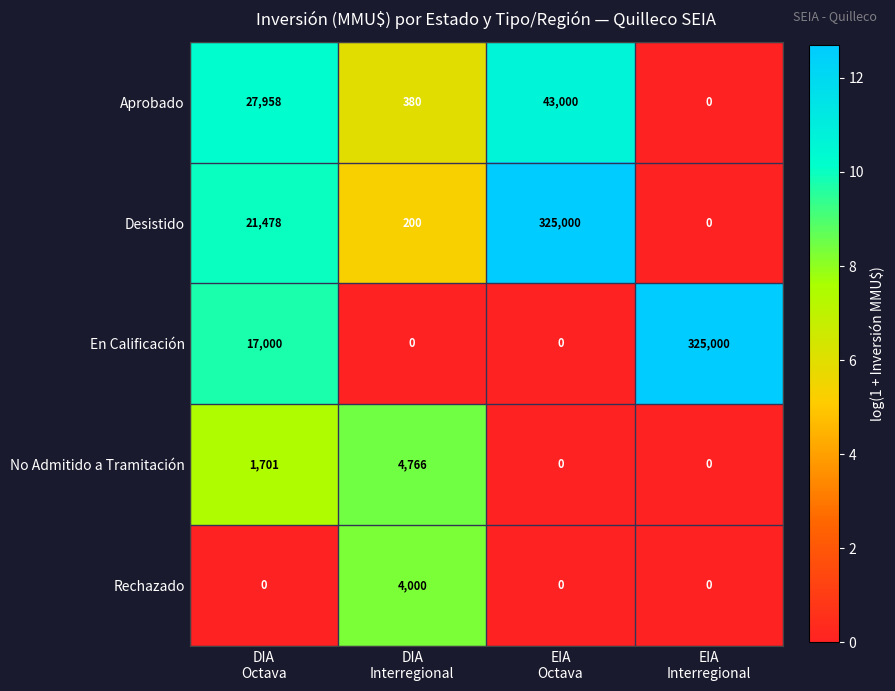

Reading left to right, transcribe all the data shown in this chart.

Aprobado: 27958	380	43000	0
Desistido: 21478	200	325000	0
En Calificación: 17000	0	0	325000
No Admitido a Tramitación: 1701	4766	0	0
Rechazado: 0	4000	0	0